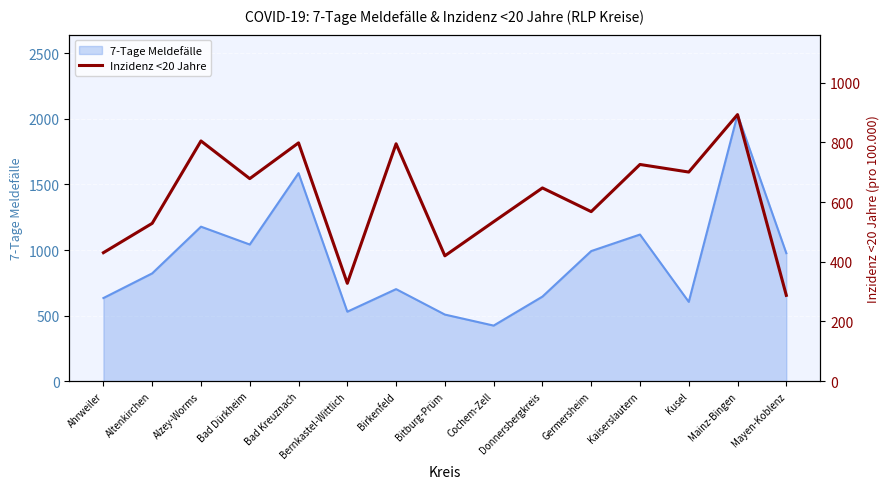

What is the maximum value for 7-Tage Meldefälle?

2032